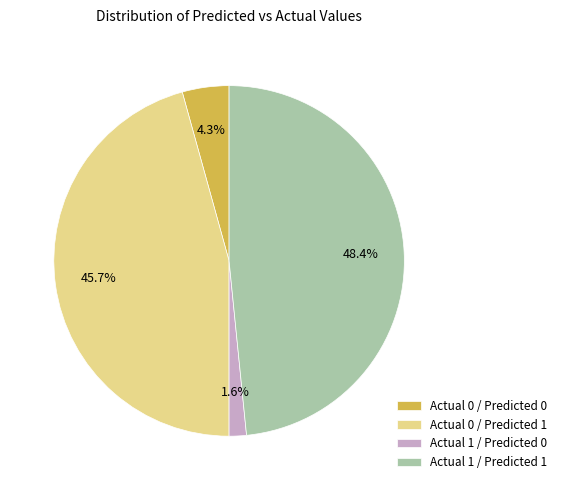

Which slice is the largest?

Actual 1 / Predicted 1